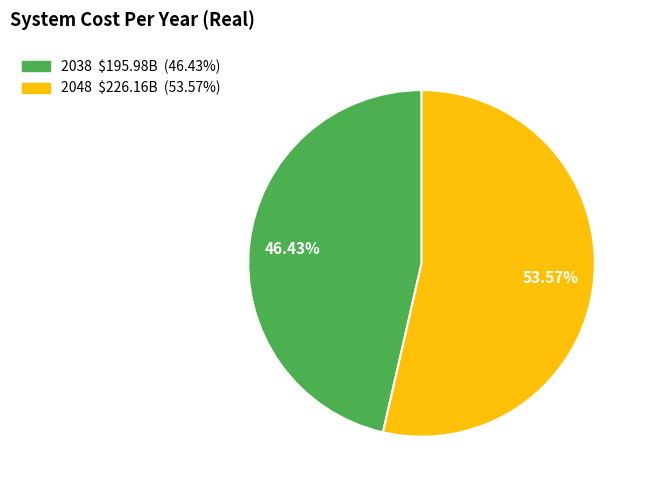

The 2038 slice represents 36% of the pie. True or false?

False